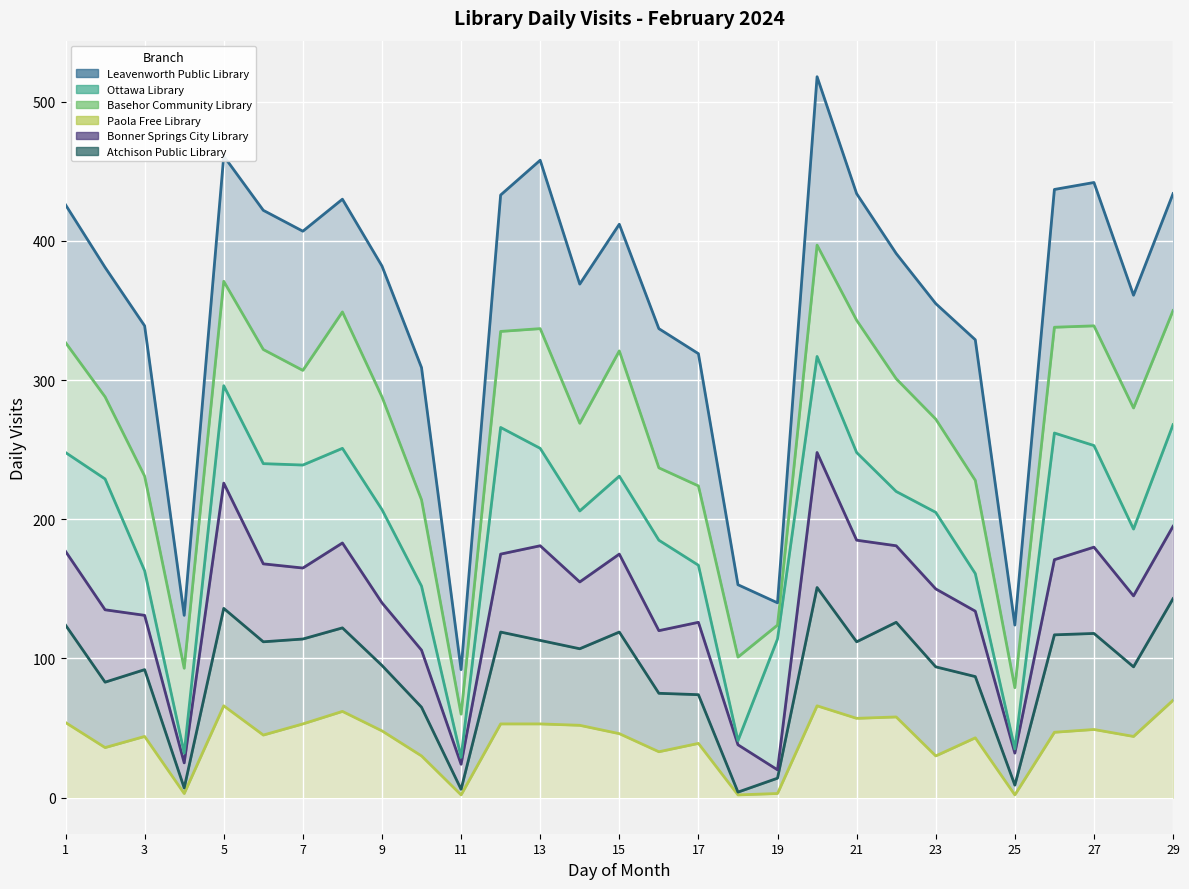

At which category does Atchison Public Library reach its first local peak?

3